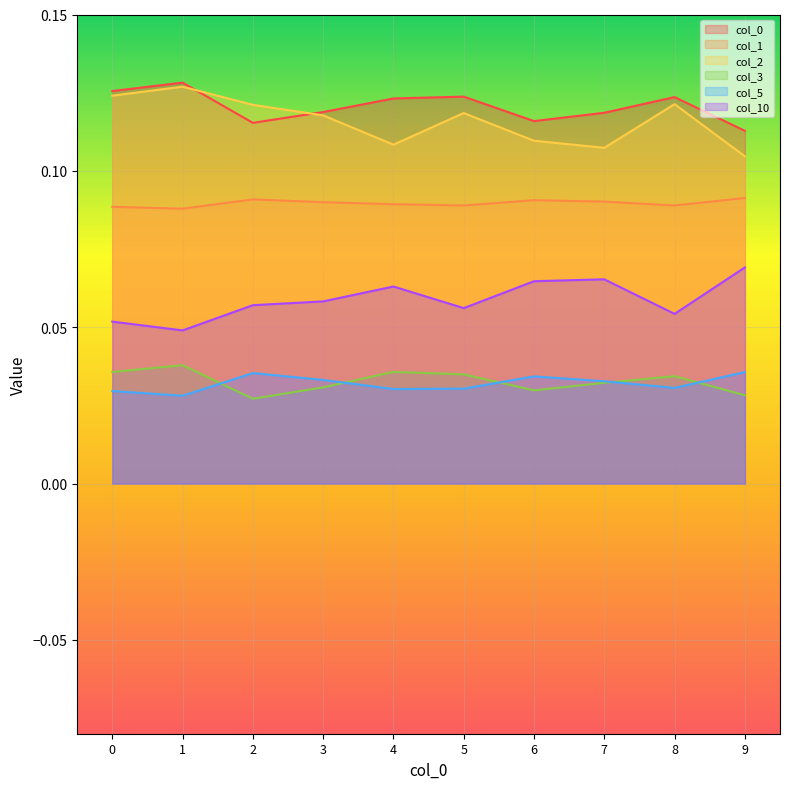

At which category is the sum across all series the highest?

1